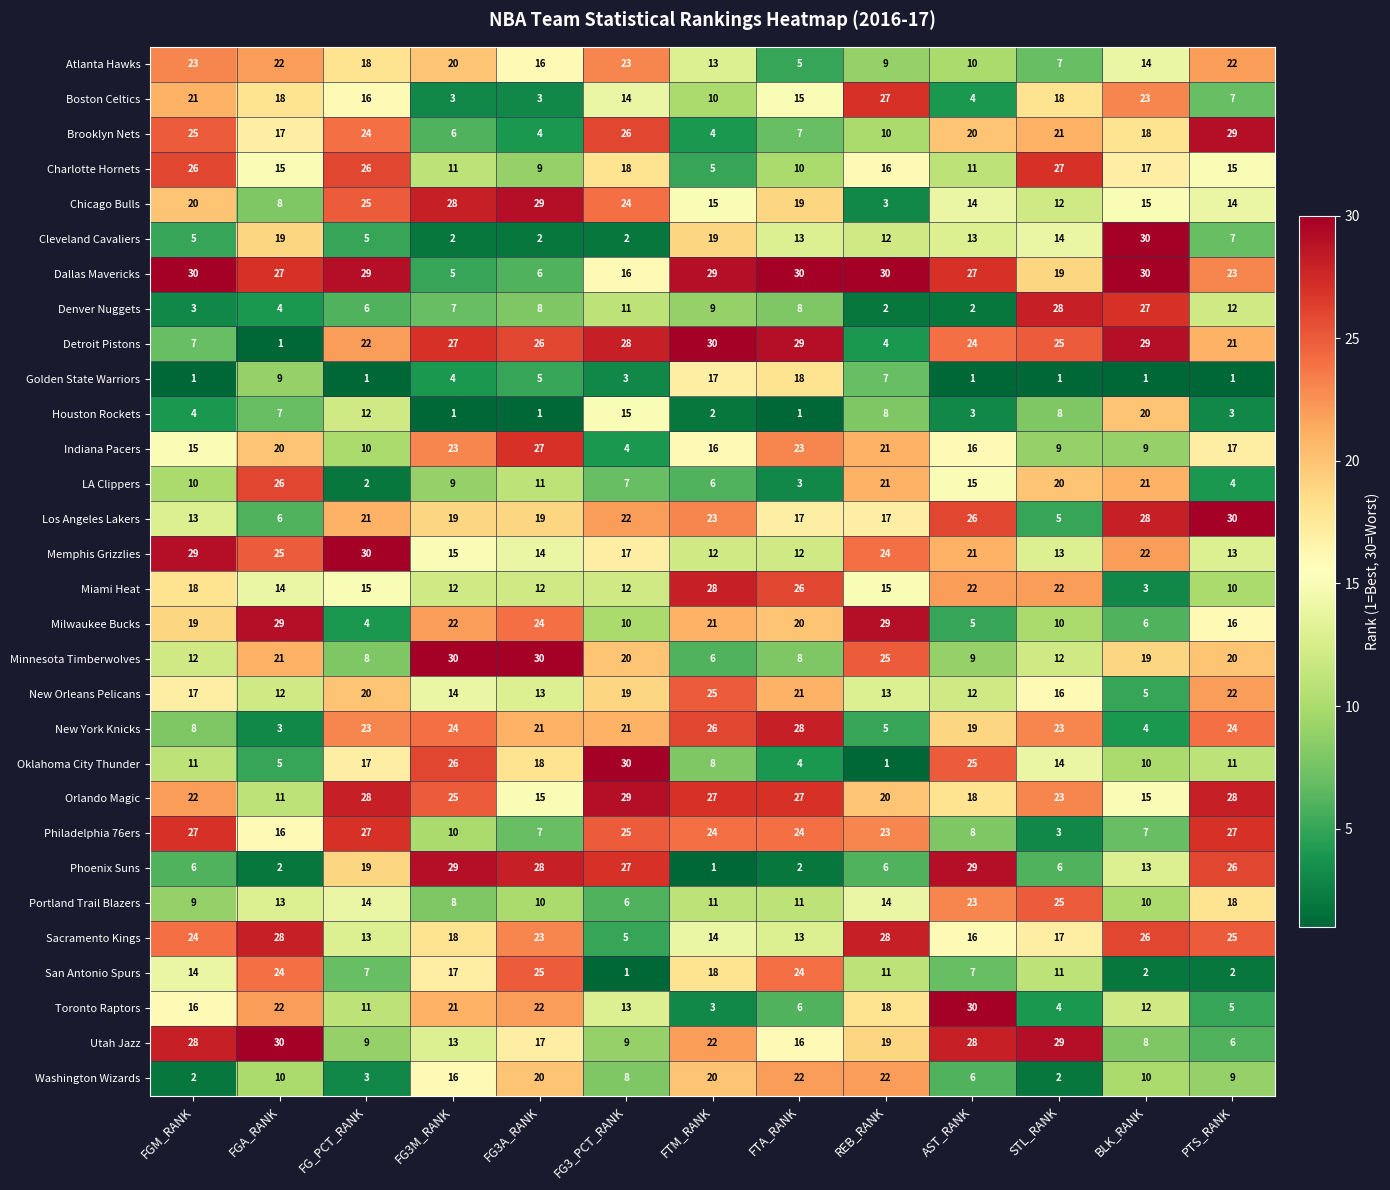

How many data points in Minnesota Timberwolves are less than 19?

6